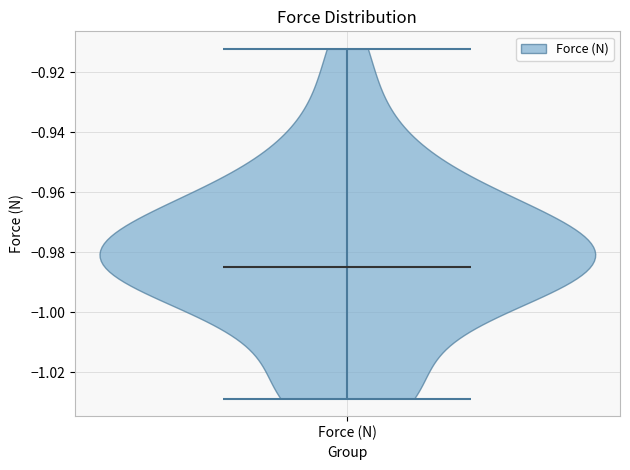

What is the lowest point the violin for Force (N) reaches on the y-axis? The values are not printed on the chart, so give them approximately, as read against the axis.

-1.028